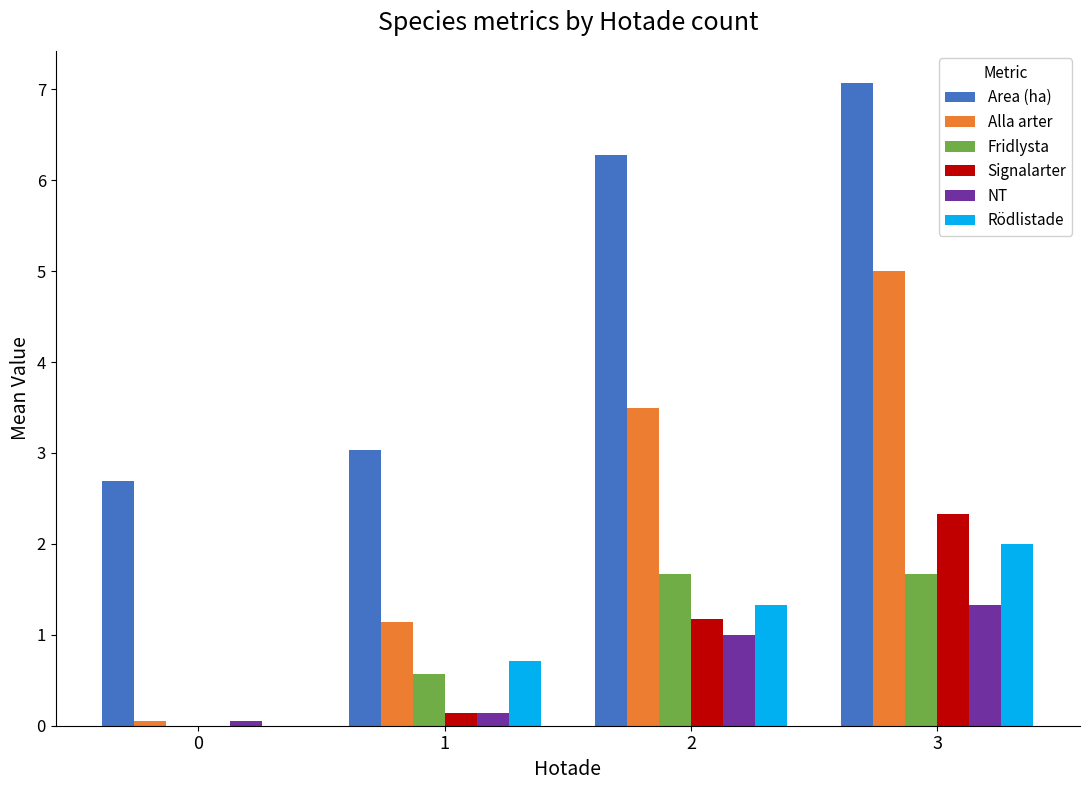

True or false: Fridlysta has a value of 2.3 at 2.

False